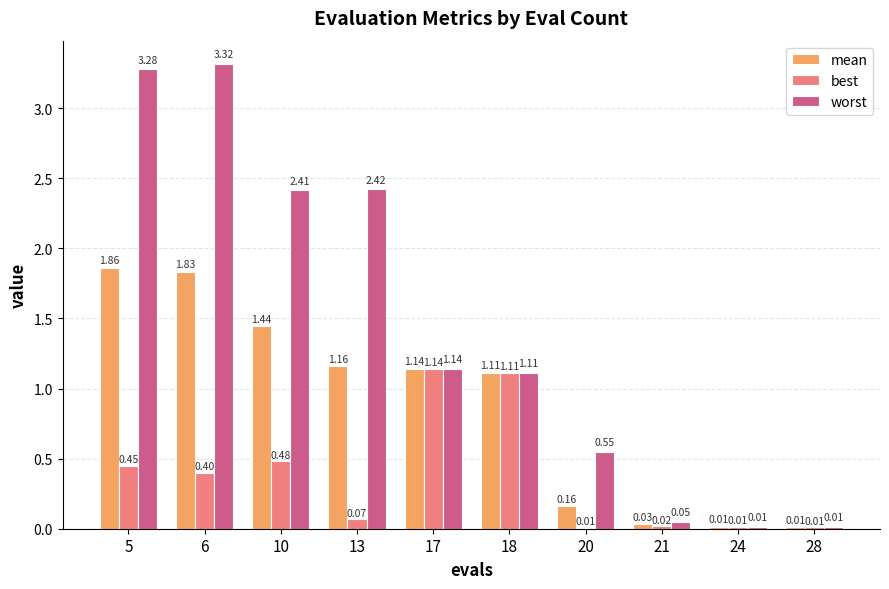

Where is worst nearest to the value 1?

18